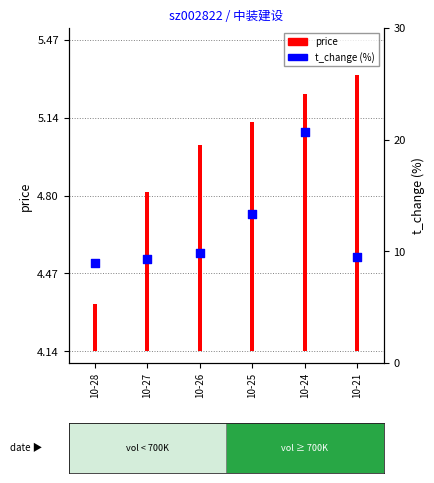

Which series contains the highest Y value?

t_change (%)